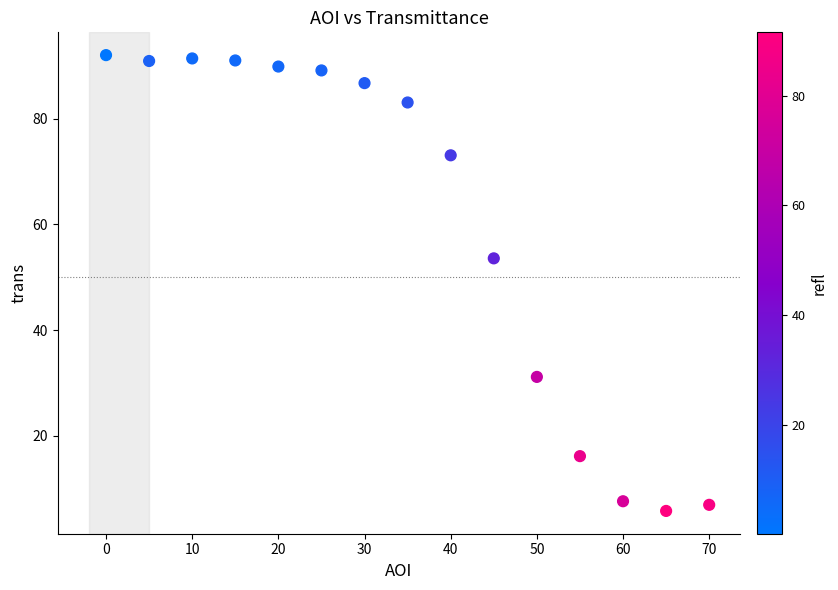

What Y value in the scatter plot is closest to 48?

53.6